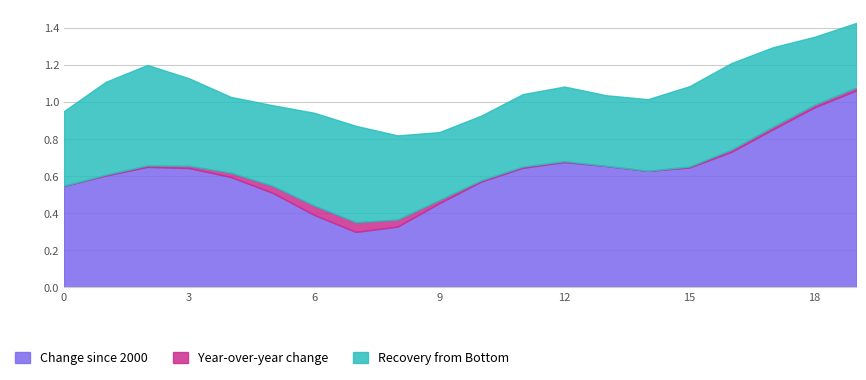

Is it true that Year-over-year change equals -0.0 at Mount Prospect/Elk Grove Village?

False